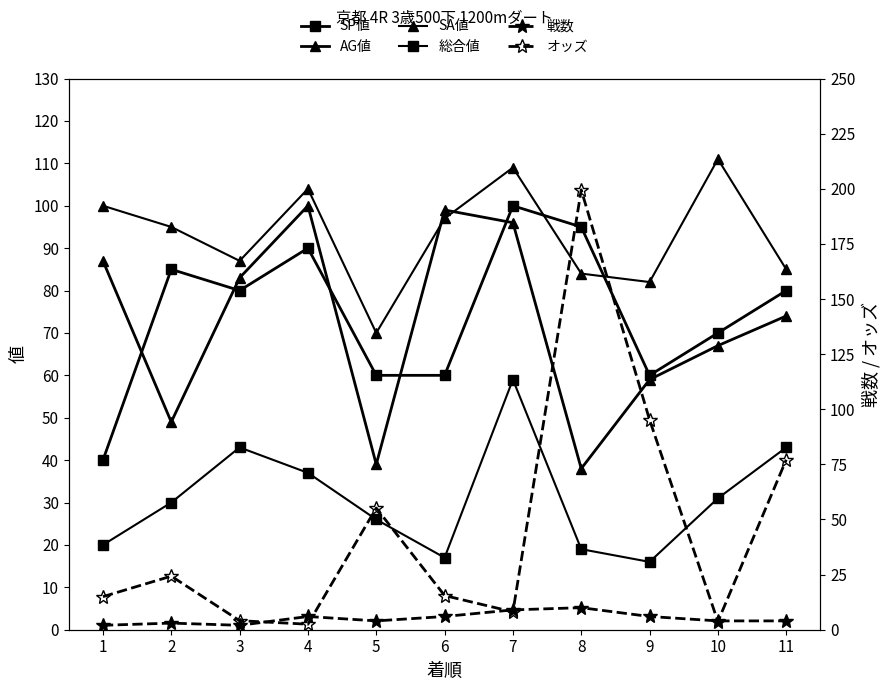

What is the total value across all series at 5?

254.2